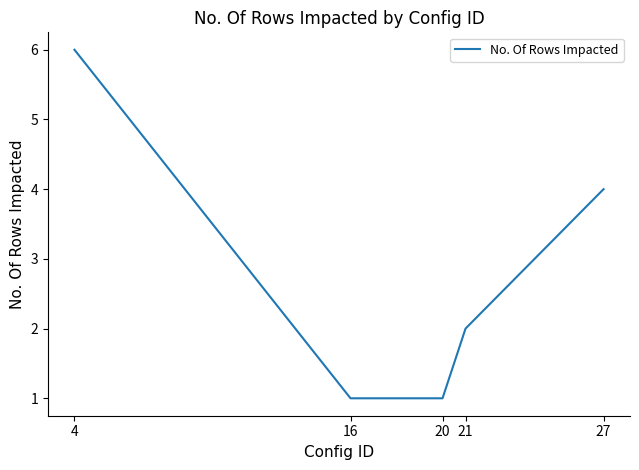

Is it true that the value at 21 is 3?

False